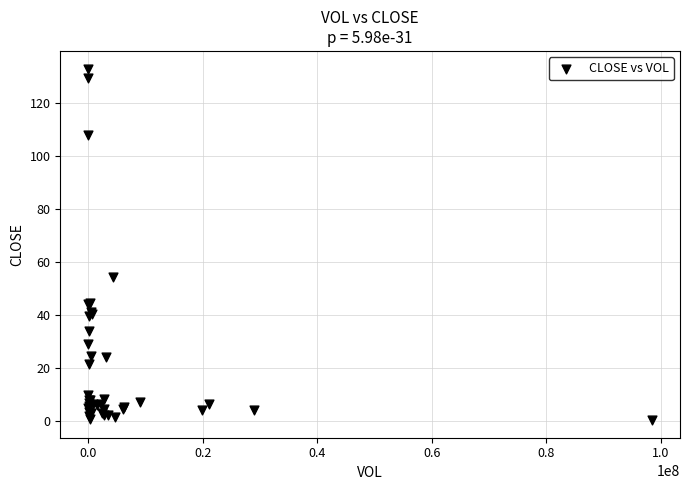

What Y value in the scatter plot is closest to 66?

54.5